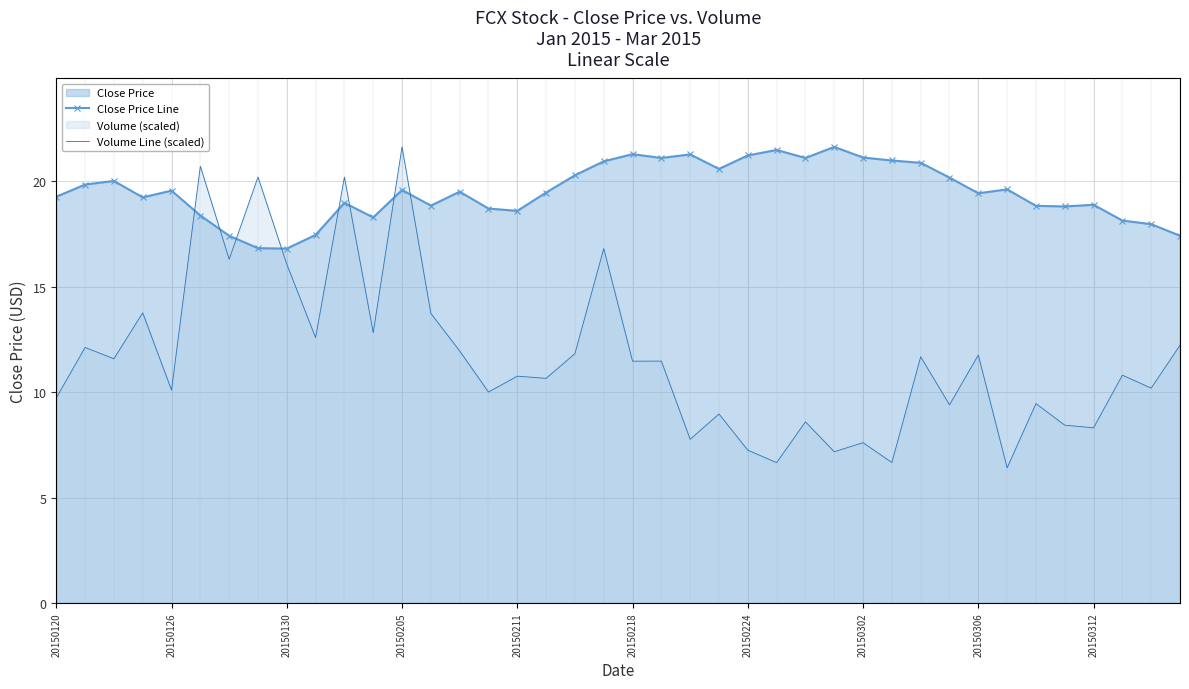

Does the chart have visible grid lines?

Yes